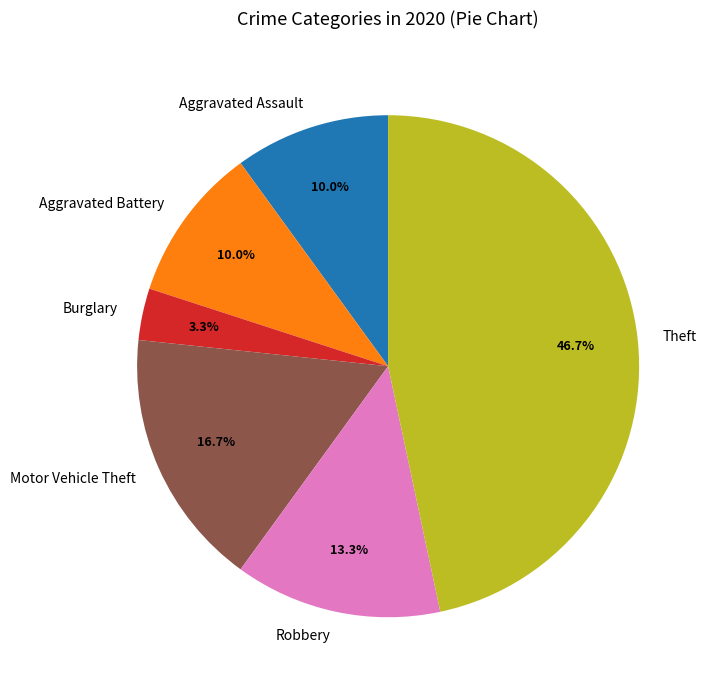

Which slice is the largest?

Theft